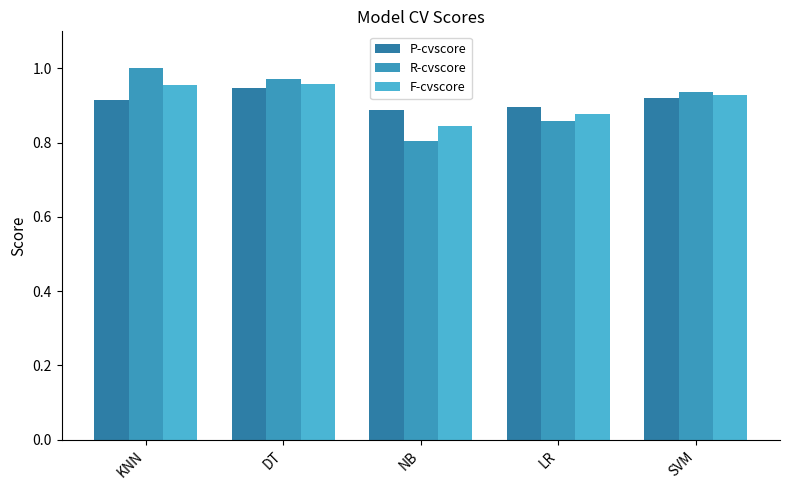

What is the difference between the second highest and minimum values in the R-cvscore series?

0.2